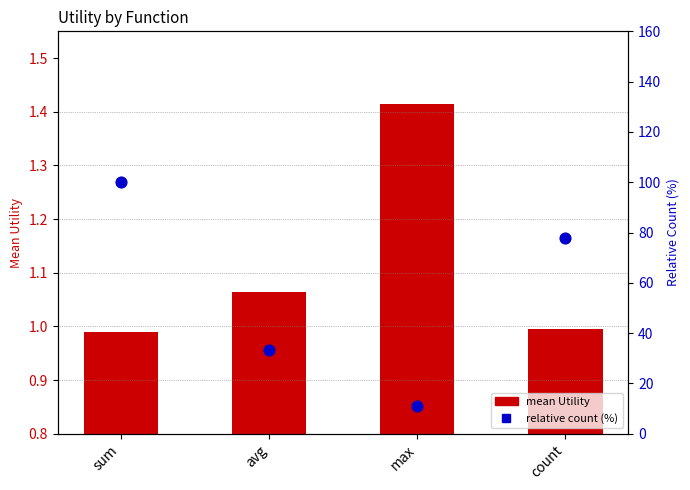

At how many categories does at least one series exceed 48?

2